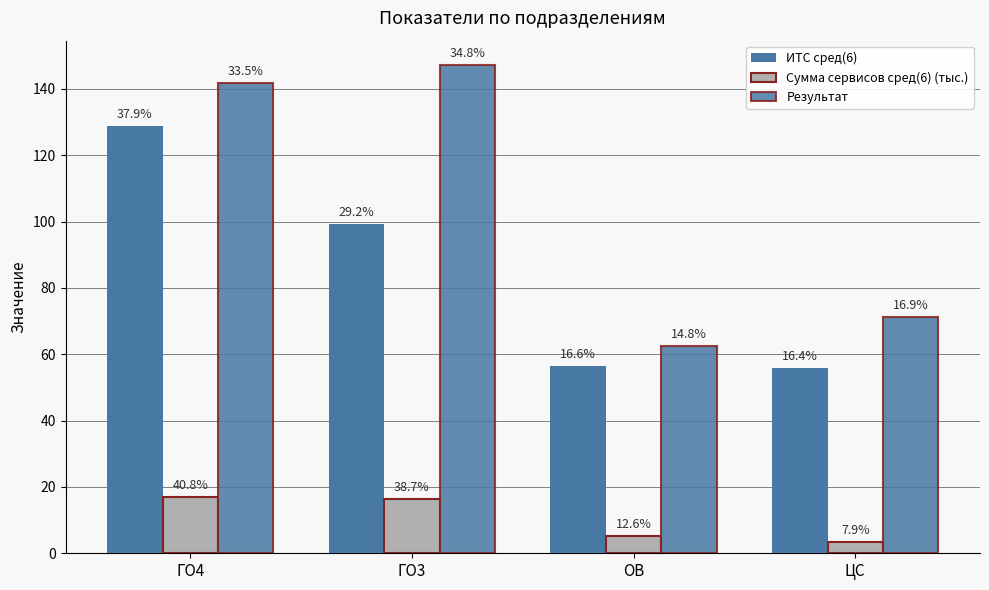

How many bars are there in each group?

3